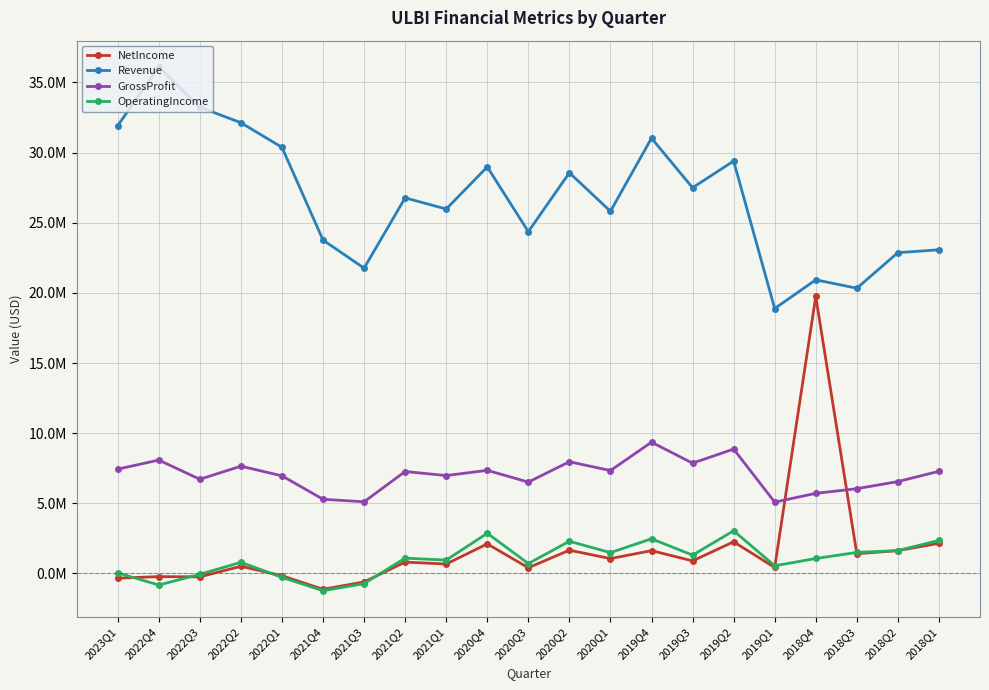

At which category does Revenue reach its first local valley?

2021Q3